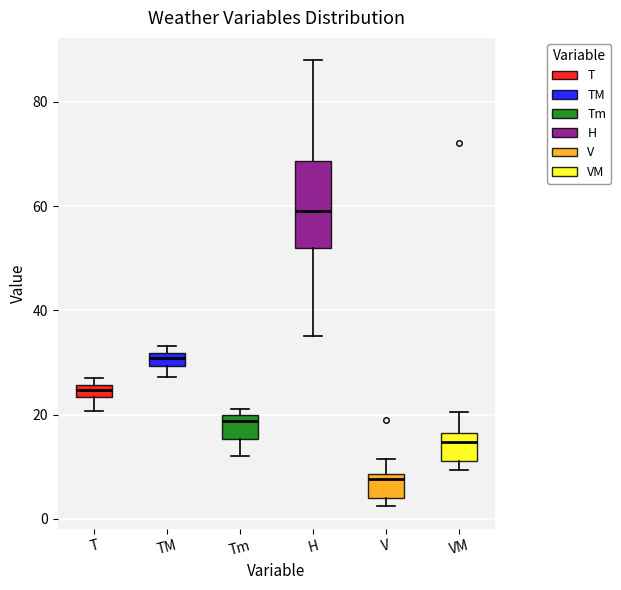

Comparing the boxes themselves (not the whiskers), which one is the tallest?

H